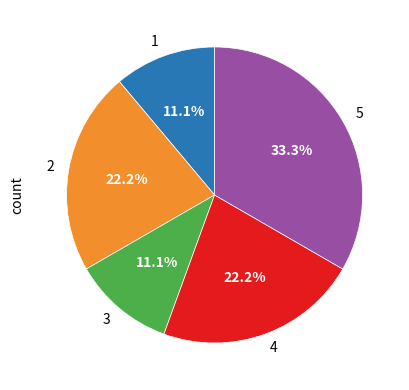

Does 4 account for over 50% of the chart?

No